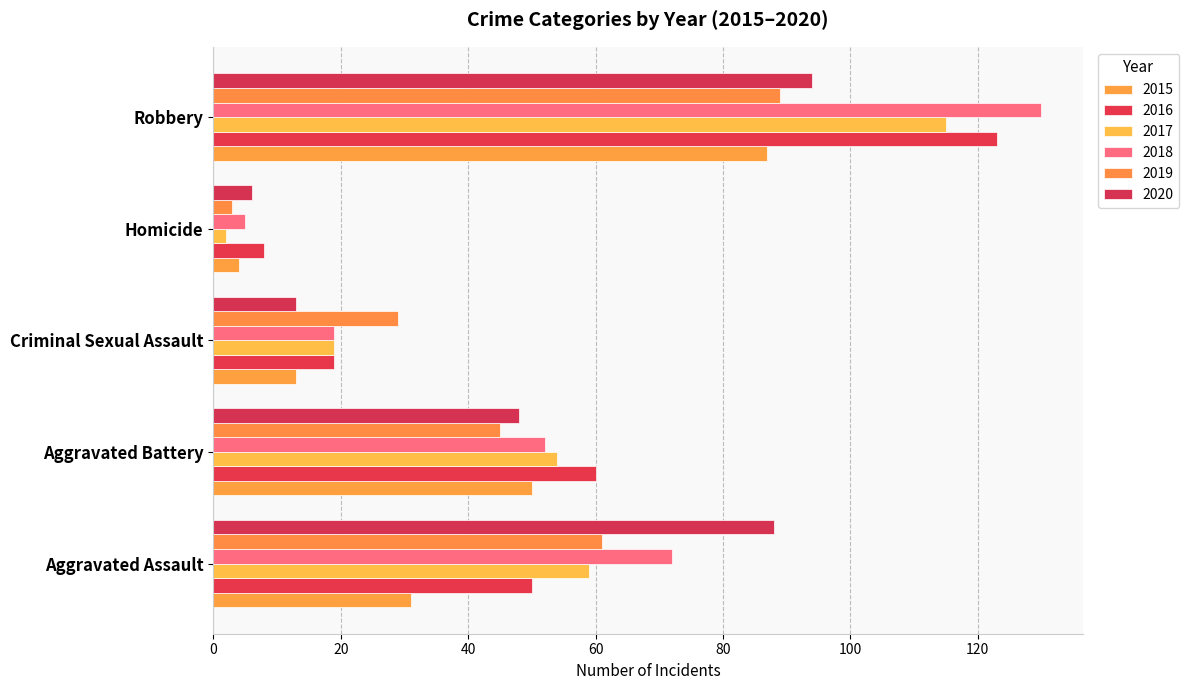

Is the value of 2015 at Criminal Sexual Assault greater than the value of 2016 at Homicide?

Yes